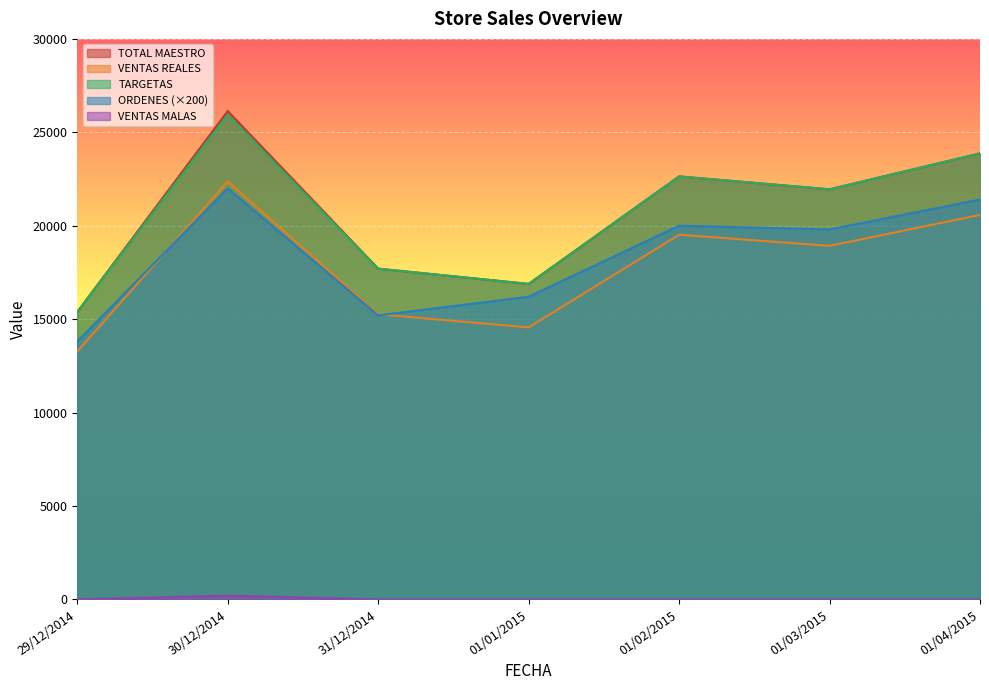

What position from the left is 01/02/2015?

5